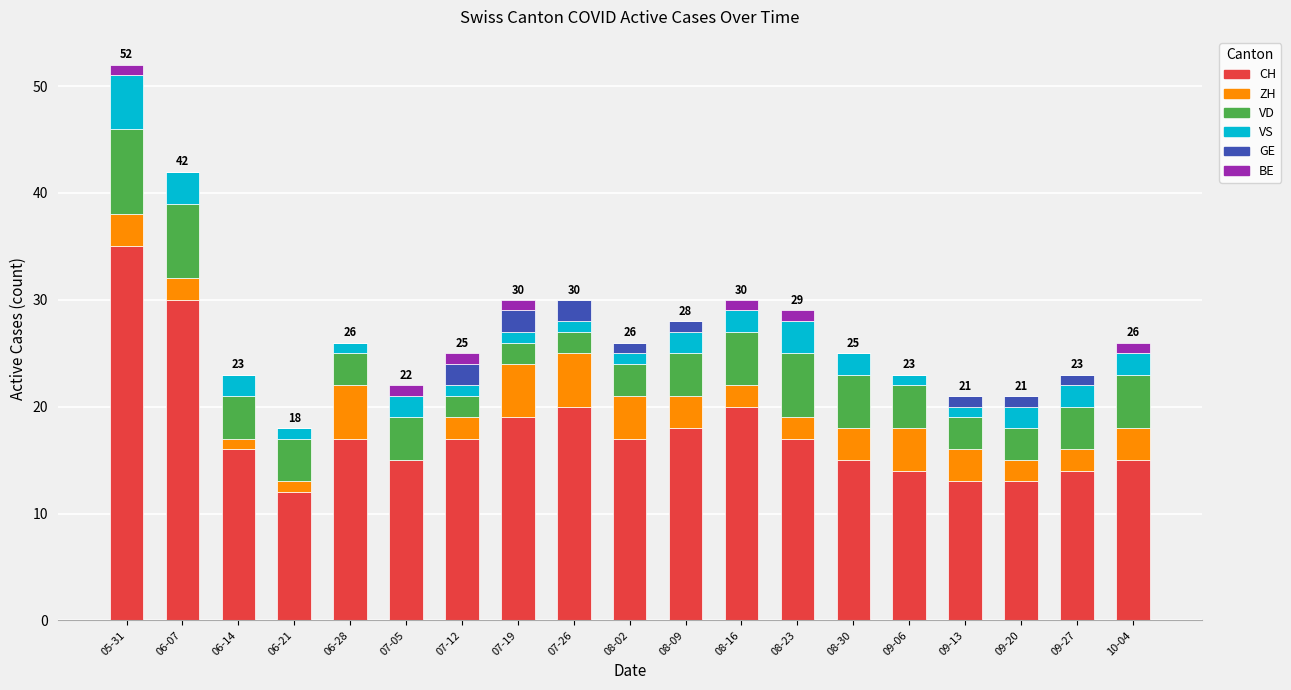

At which category is the sum across all series the highest?

05-31